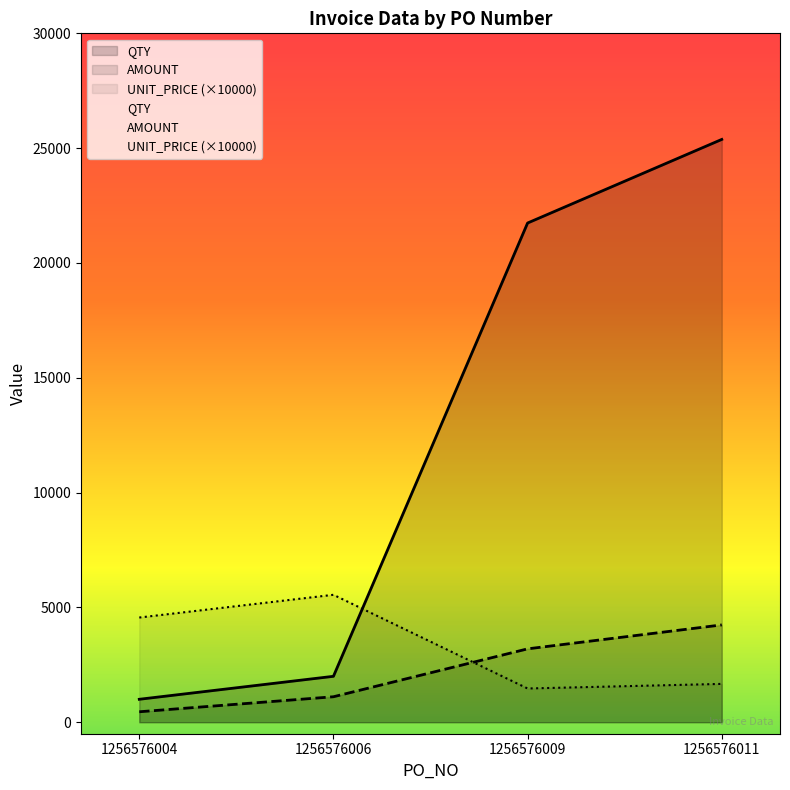

How many lines are shown in the chart?

3